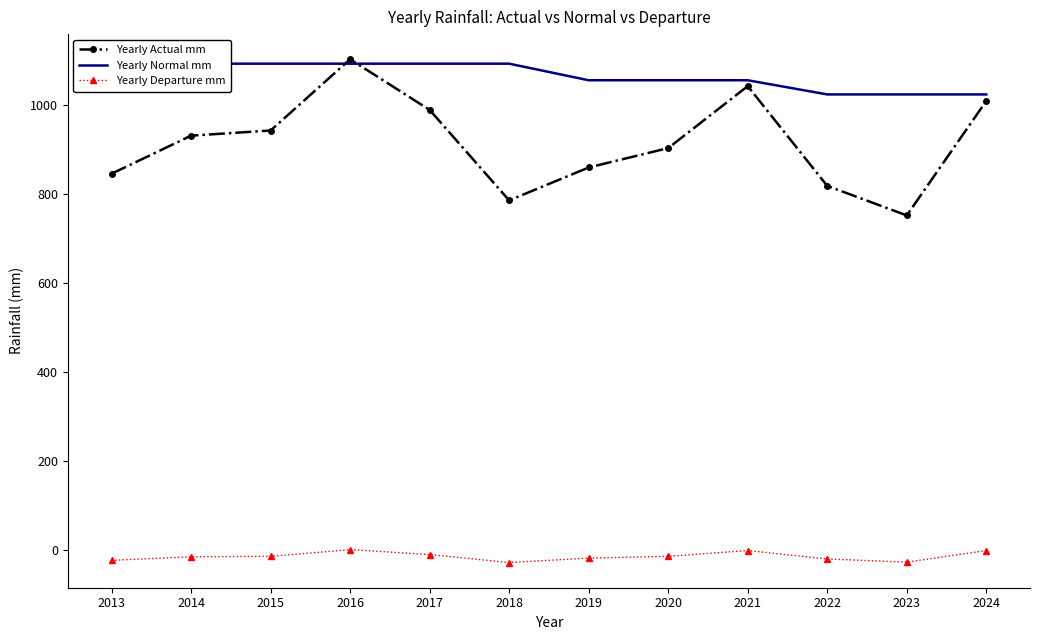

True or false: Yearly Normal mm has more than 1 interior local peaks.

False